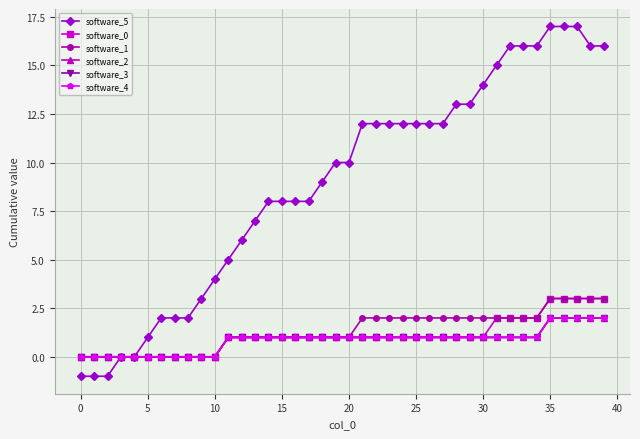

At which label is software_4 closest to 1?

11